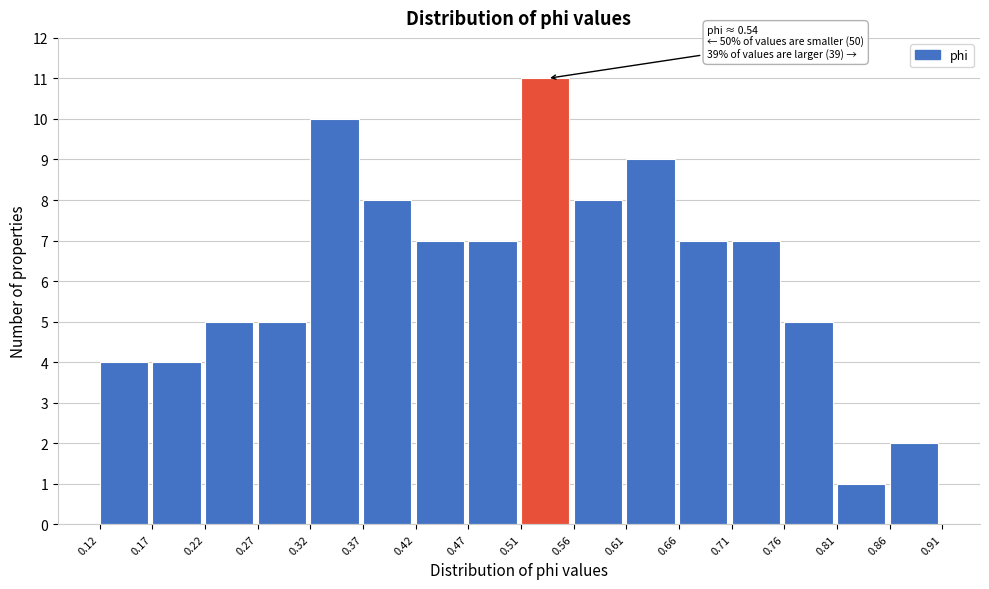

Over which range of the x-axis is the bar tallest?

0.51 to 0.56